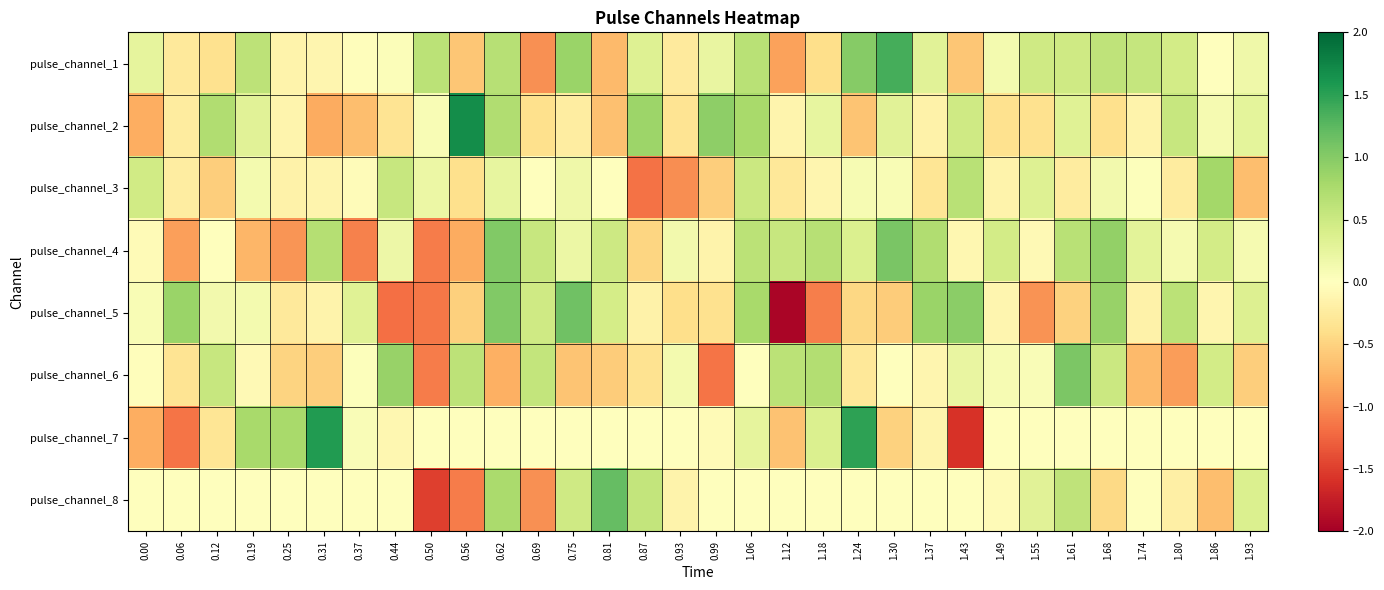

What is the total value across all series at 0.56?

-1.1